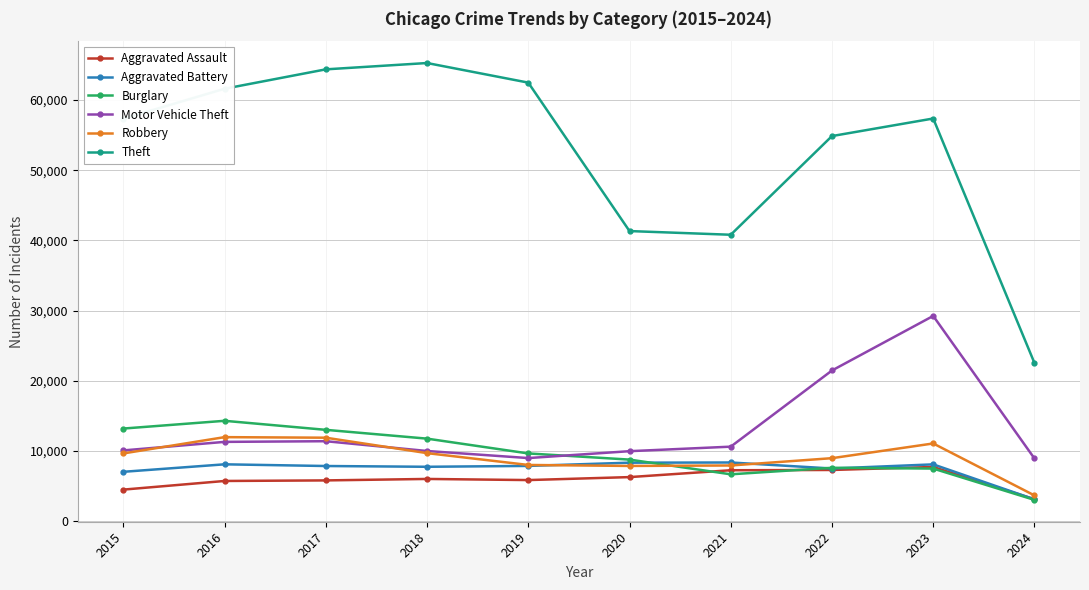

True or false: Theft and Aggravated Battery cross at least once.

False